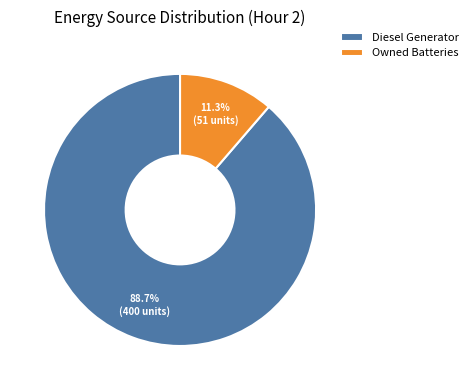

Is it true that Diesel Generator is 75% of the pie?

False